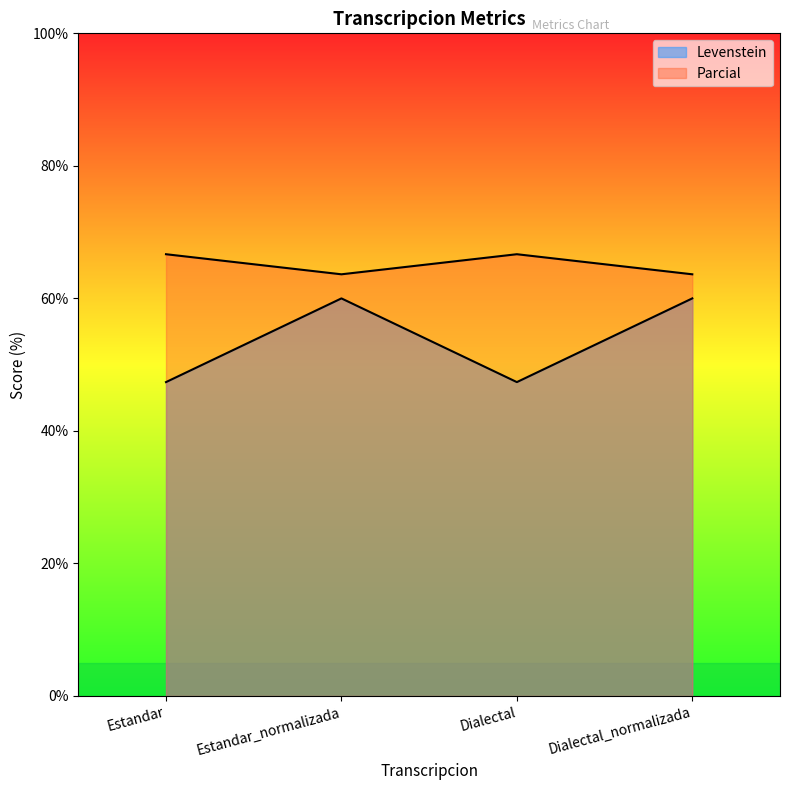

True or false: Levenstein has a value of 66.7 at Dialectal.

True